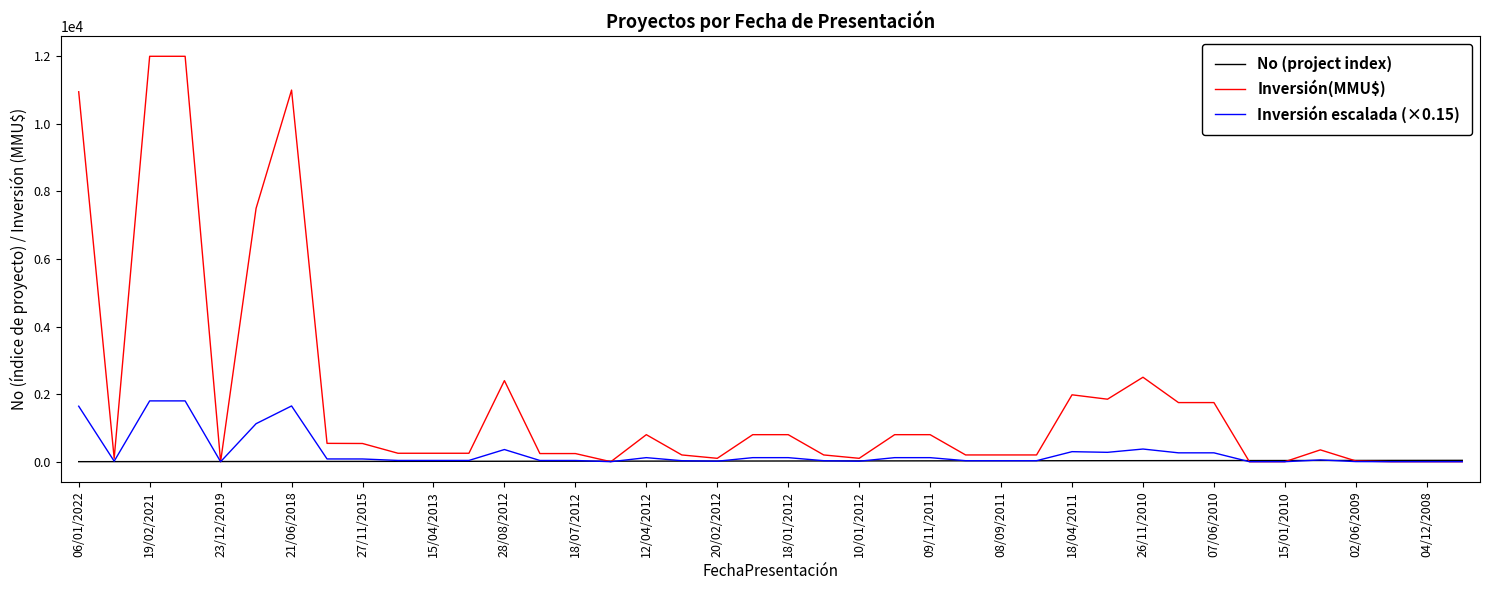

Which series has the widest spread of values?

Inversión(MMU$)